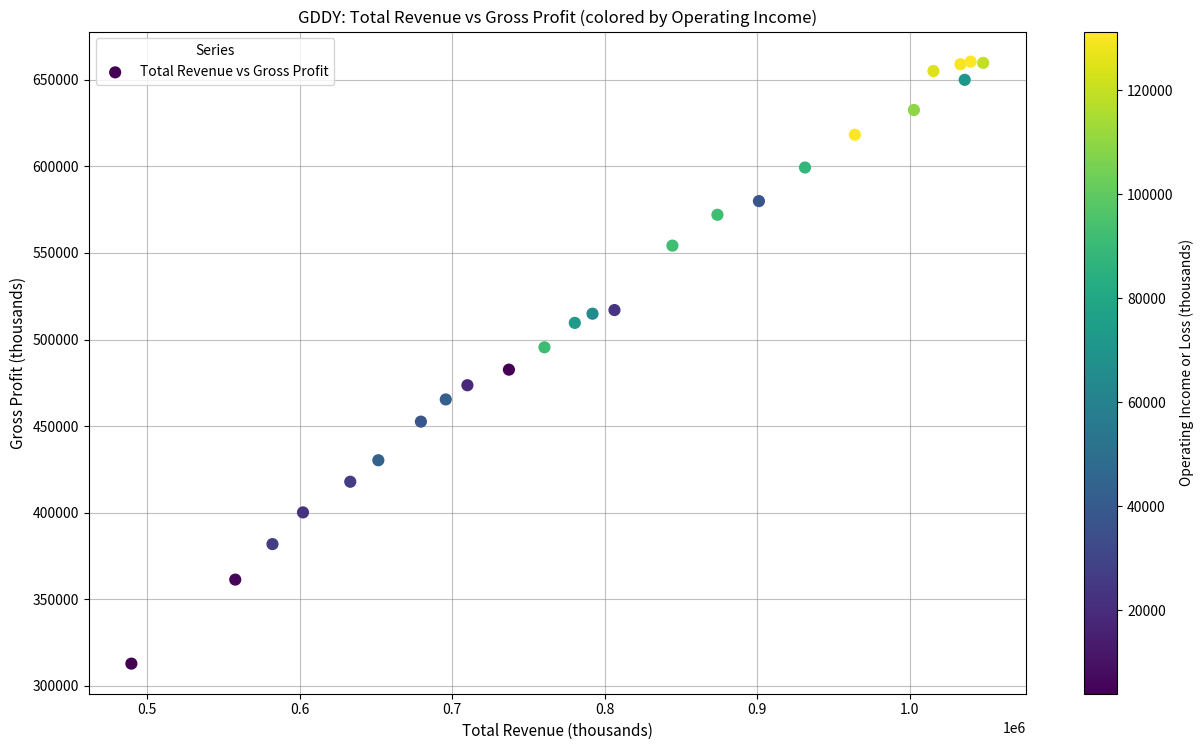

What Y value in the scatter plot is closest to 486650?

482600